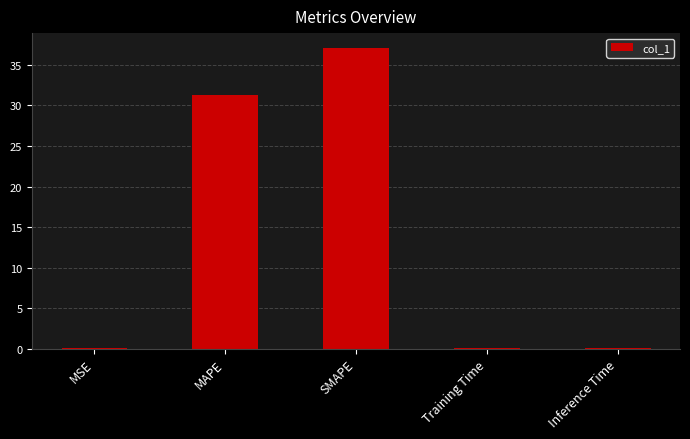

What is the sum of the values at SMAPE and MSE?

37.1